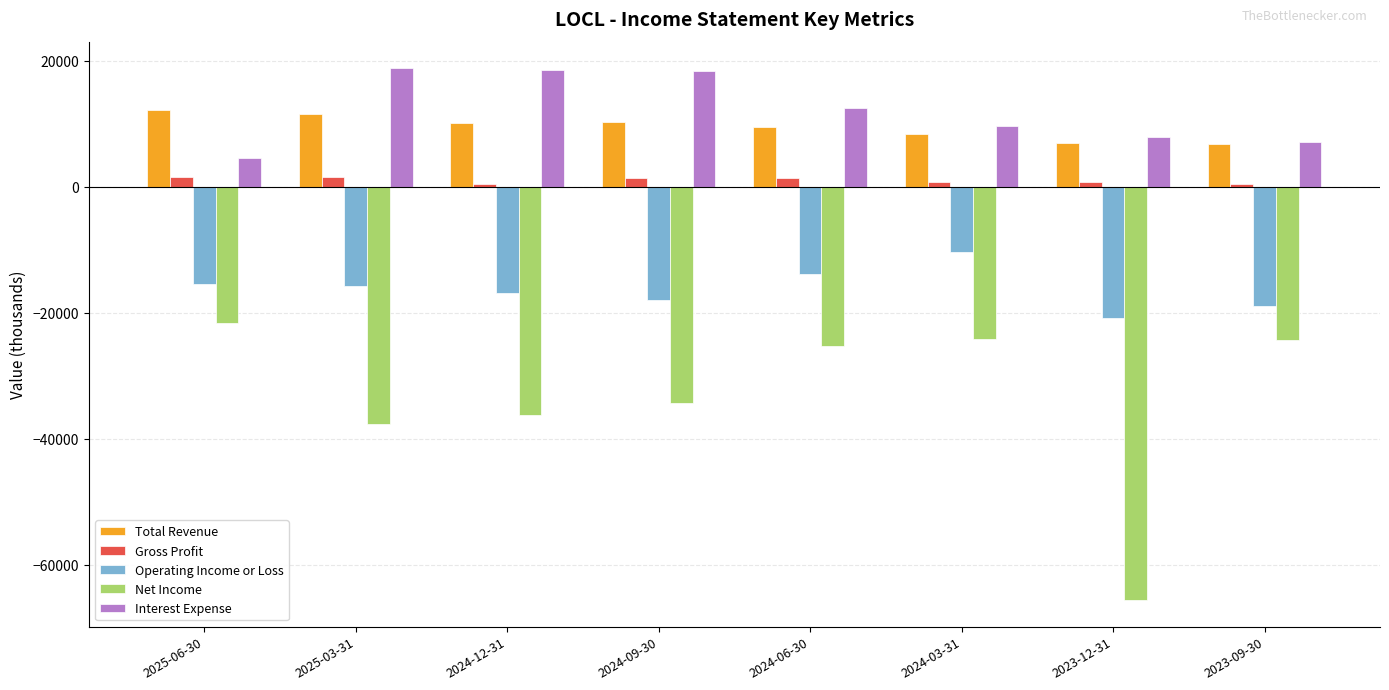

Rank the series at 2024-09-30 from lowest to highest value.

Net Income, Operating Income or Loss, Gross Profit, Total Revenue, Interest Expense